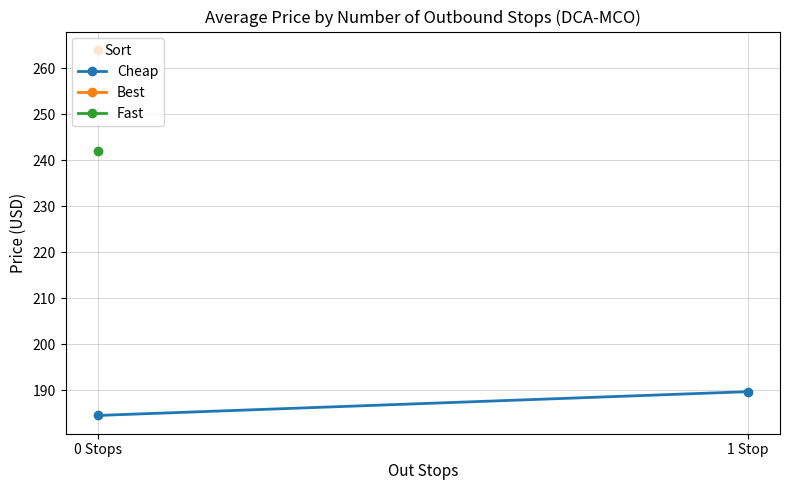

Is this an area chart (filled region under the line)?

No